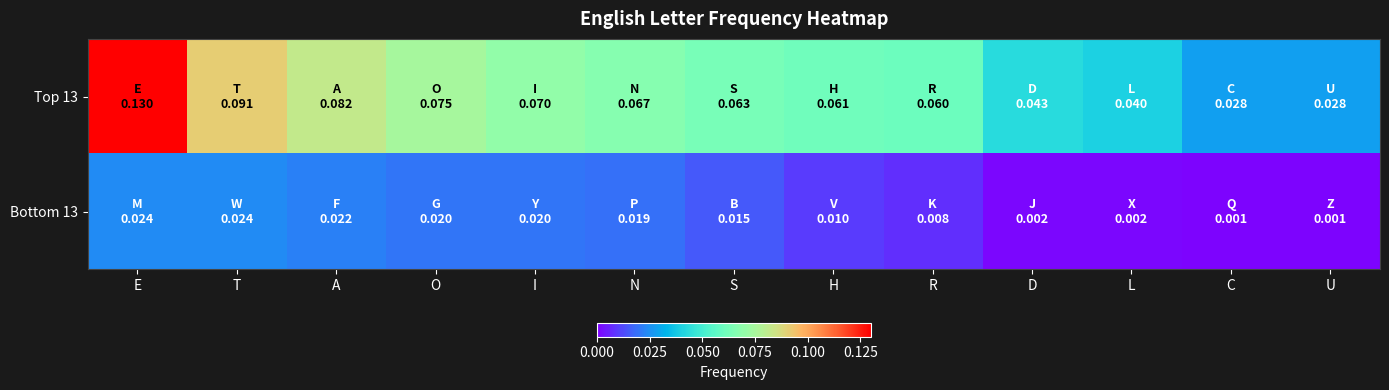

Which has a higher value, S or O?

O